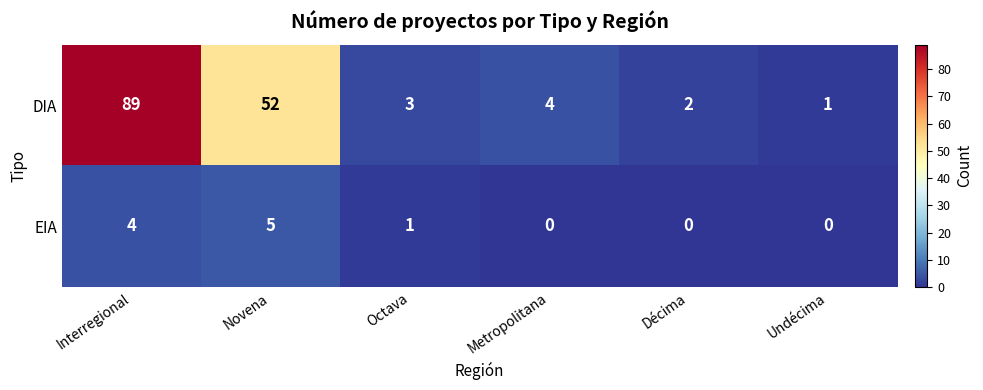

Is it true that DIA equals 89 at Interregional?

True